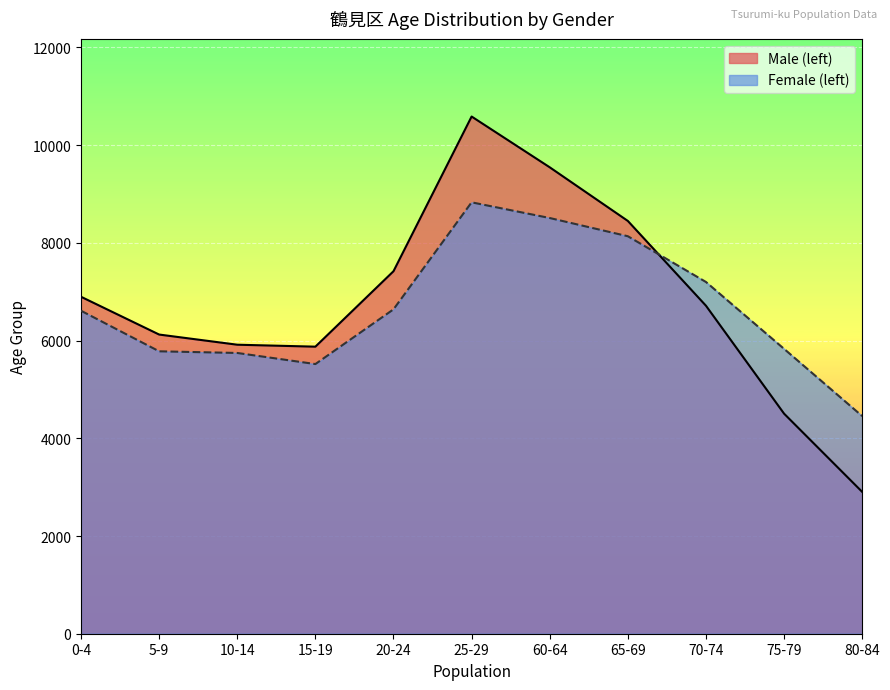

In Female (left), how many points are lower than both neighbors (excluding endpoints)?

1